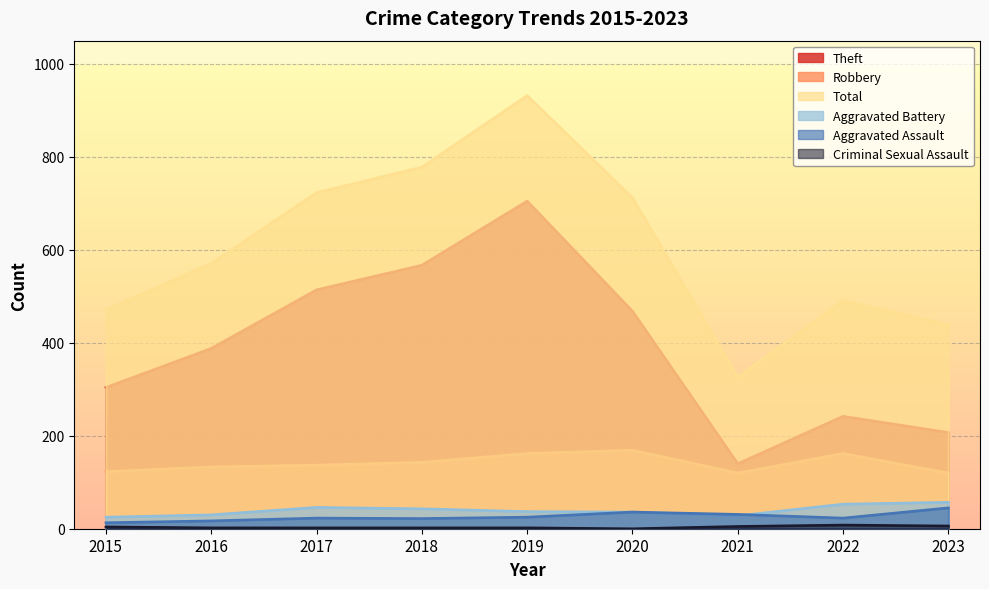

At which label is Theft closest to 422?

2016